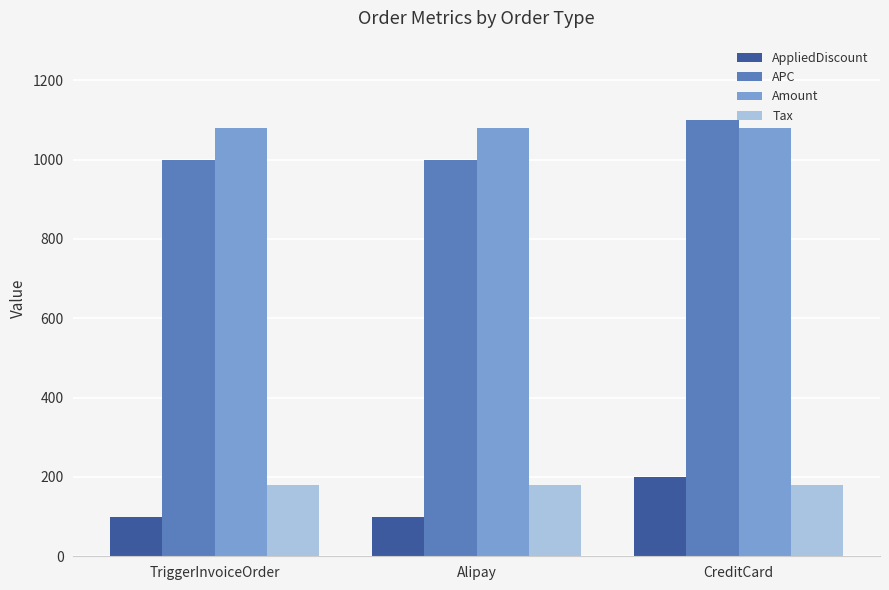

What value does the Tax series have at TriggerInvoiceOrder?

180